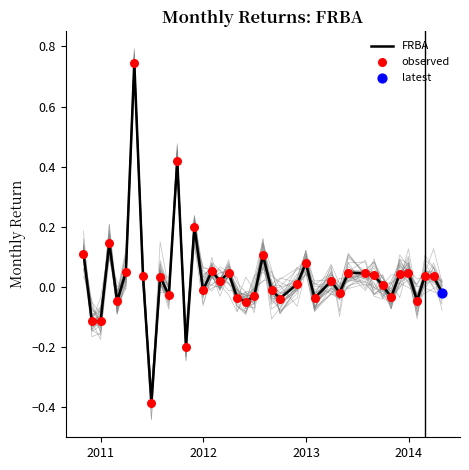

Between 2013-07-31 and 2011-01-31, which is larger?

2011-01-31